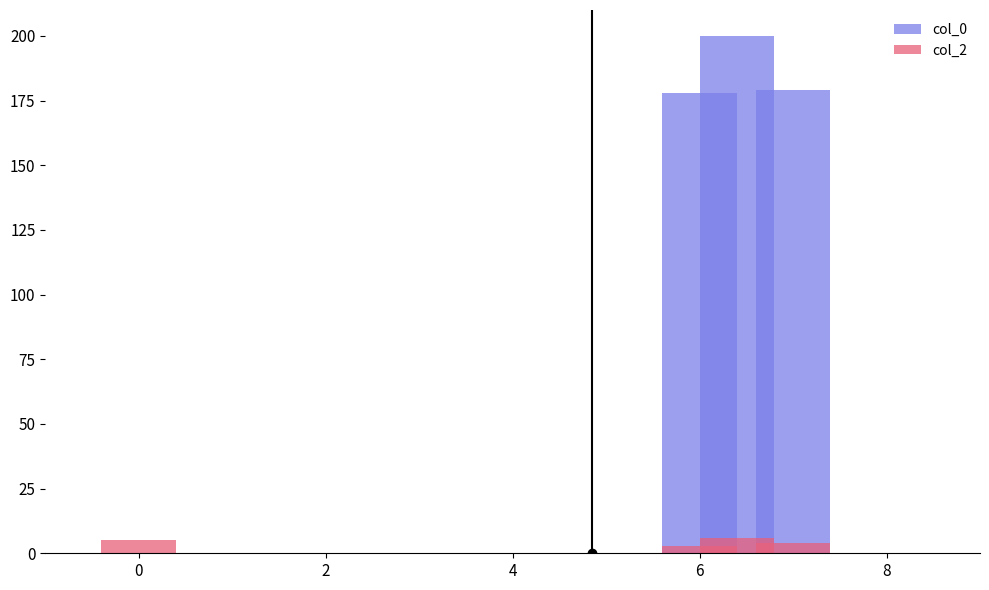

What is the difference between the highest and lowest values at 2?

175.1